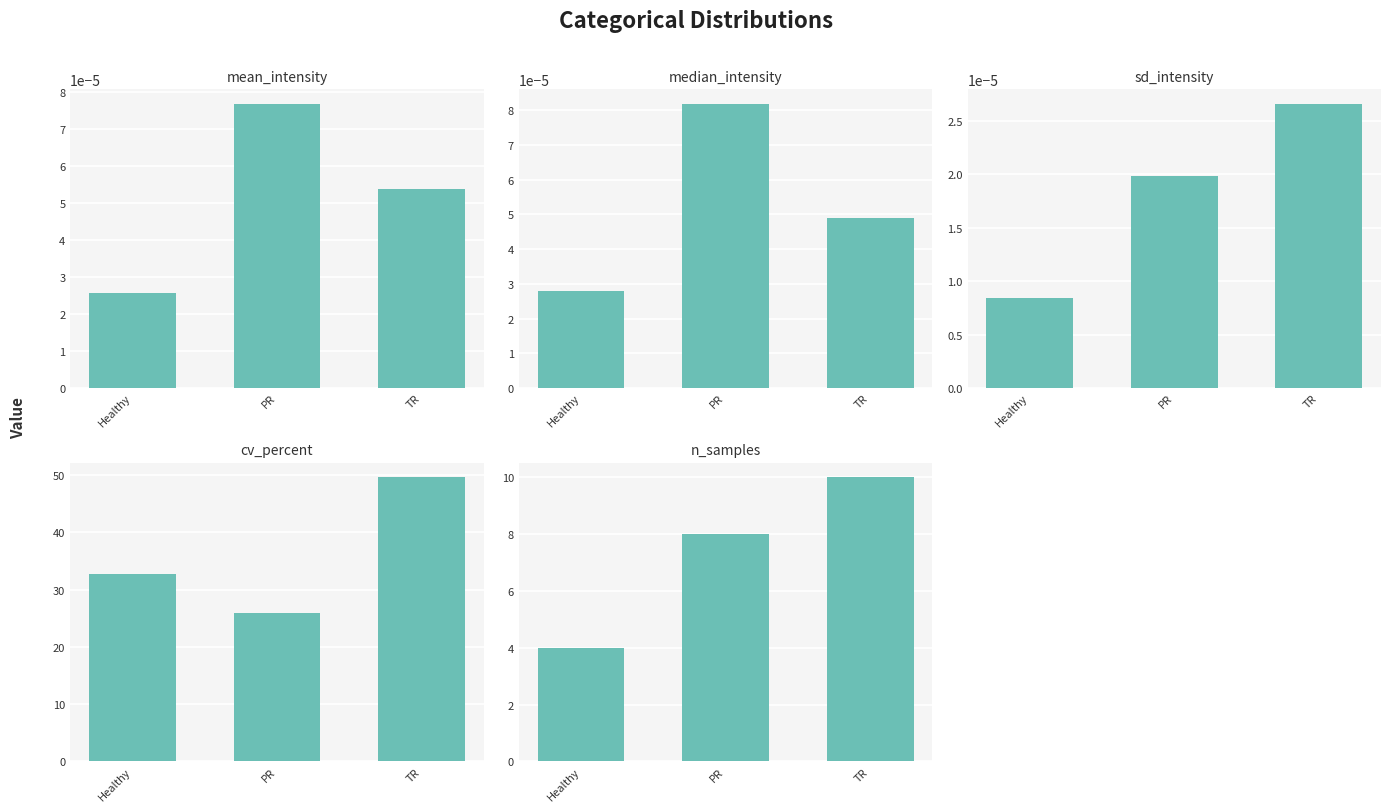

Reading left to right, what are all the values shown in this chart?

mean_intensity: 0.0	0.0	0.0
median_intensity: 0.0	0.0	0.0
sd_intensity: 0.0	0.0	0.0
cv_percent: 32.7	25.9	49.6
n_samples: 4.0	8.0	10.0